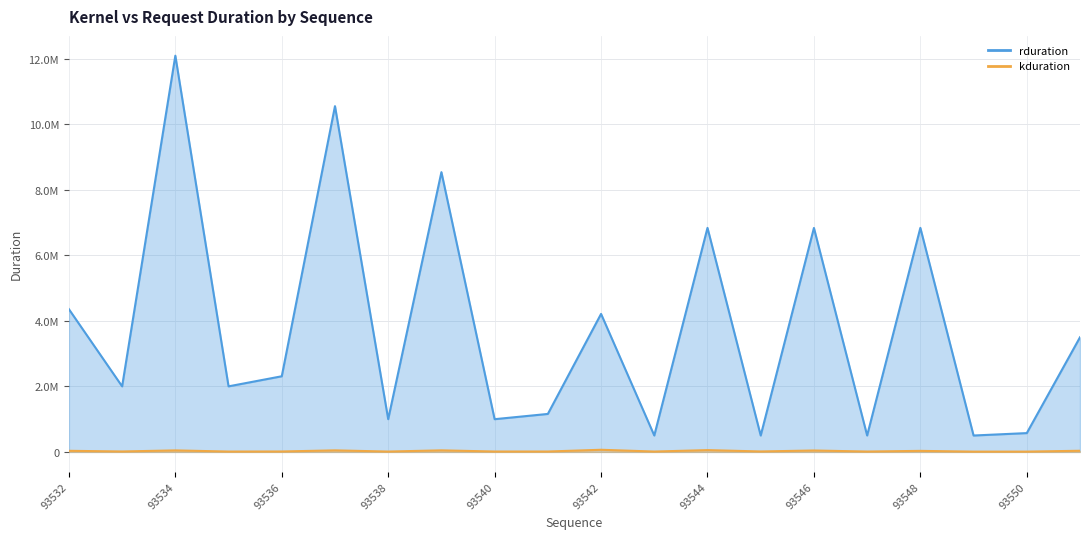

Which series changed the most between 93545 and 93551?

rduration